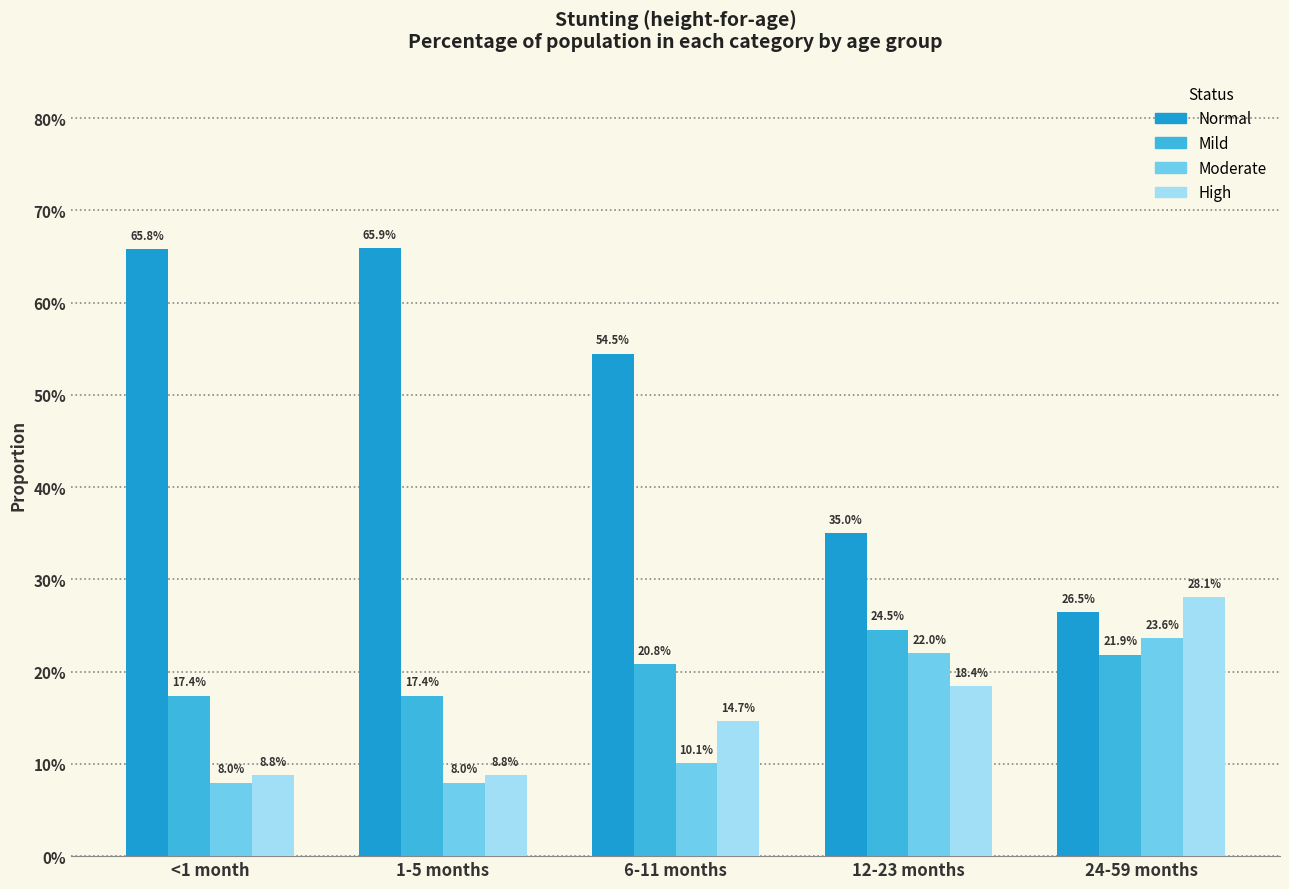

Does the chart contain any negative values?

No